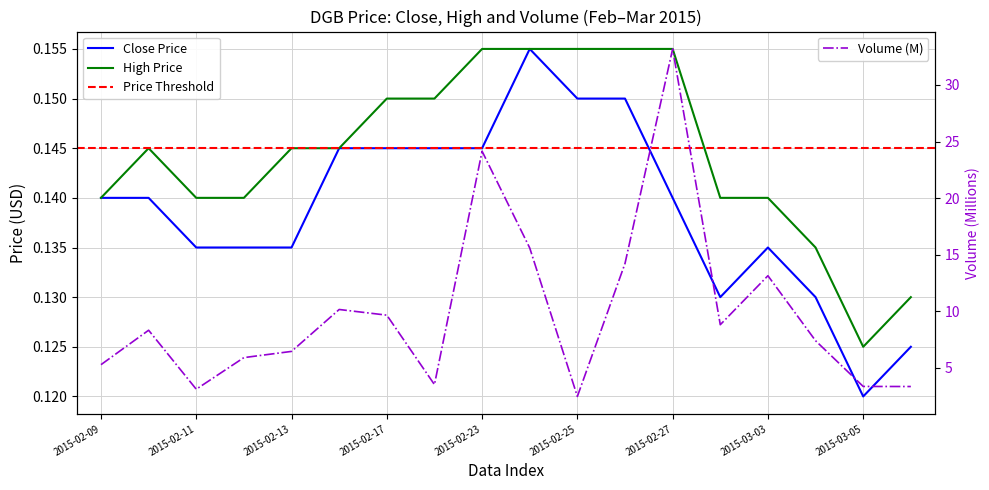

Count the number of categories in the chart.

18